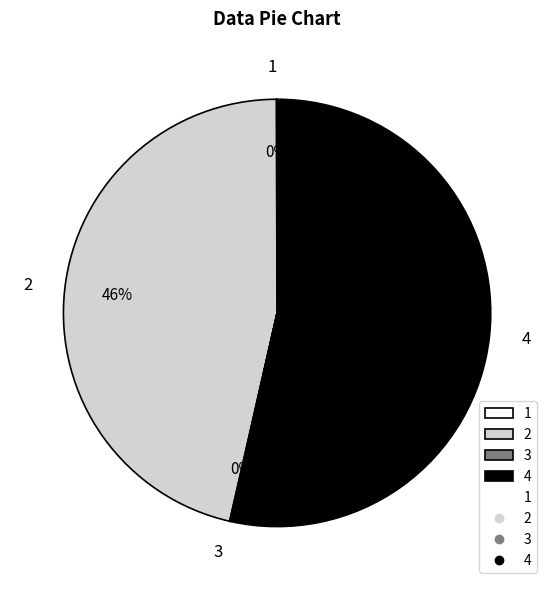

Is the sum of 4 and 2 greater than half?

Yes